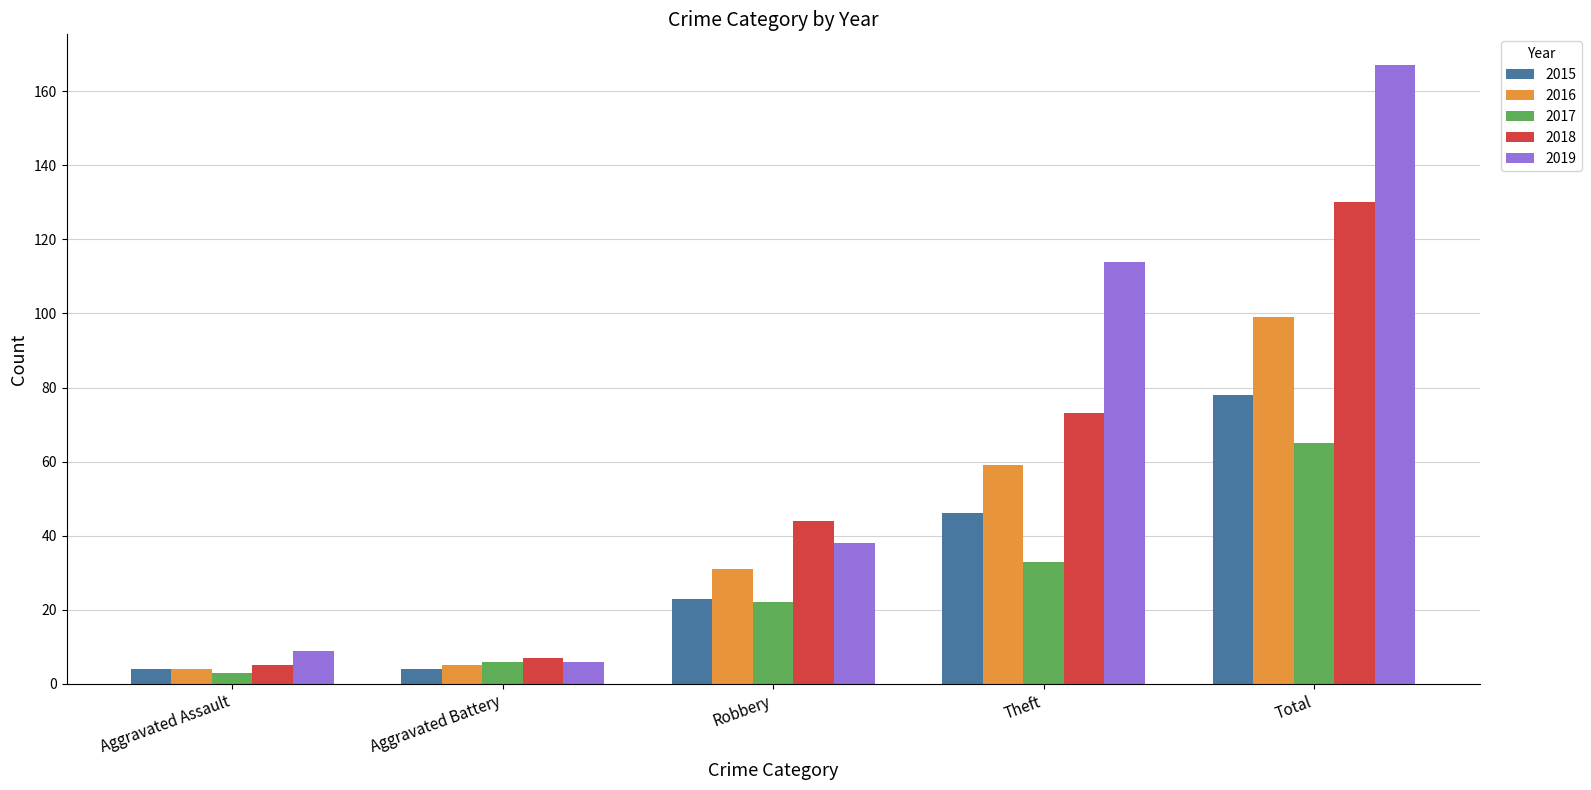

What position from the left is Aggravated Battery?

2